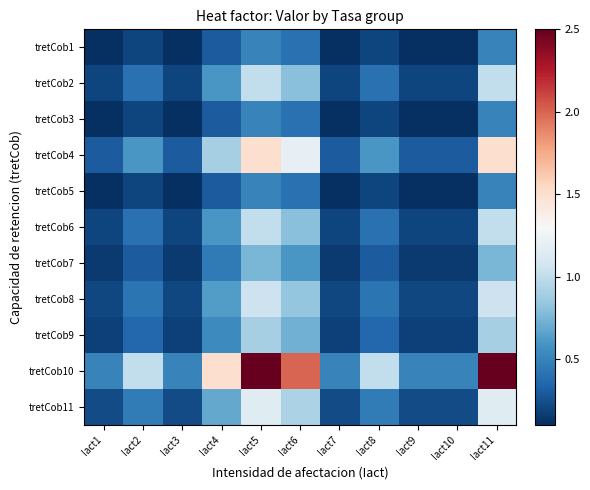

Which series has the largest range (max minus min)?

tretCob10